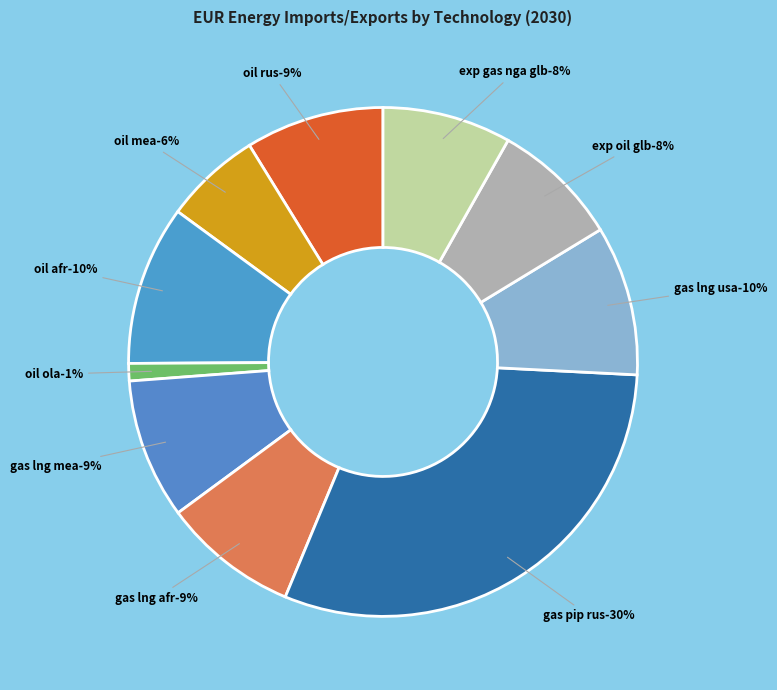

Count the number of slices in the pie.

10